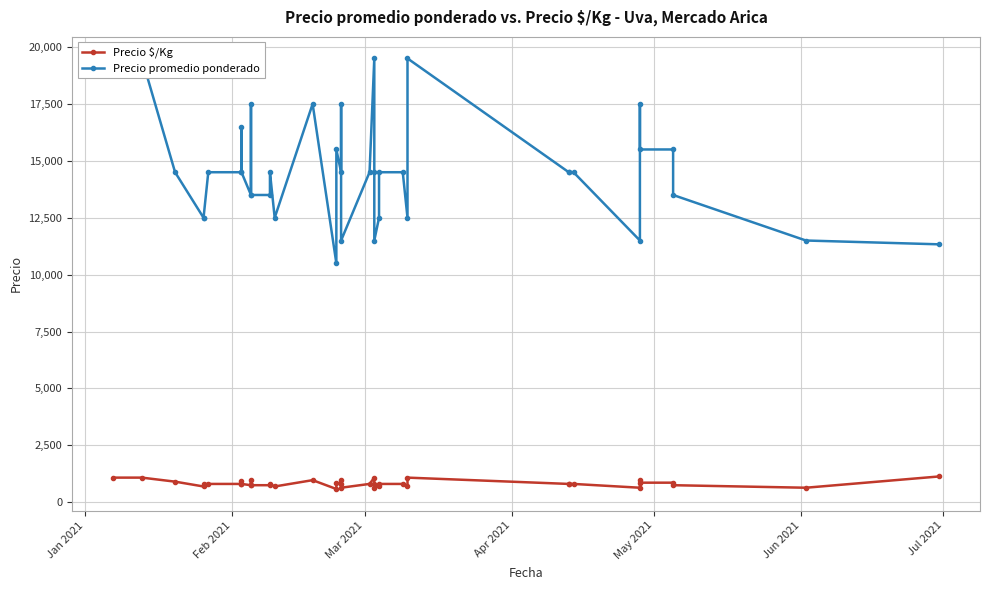

Which series has the widest spread of values?

Precio promedio ponderado